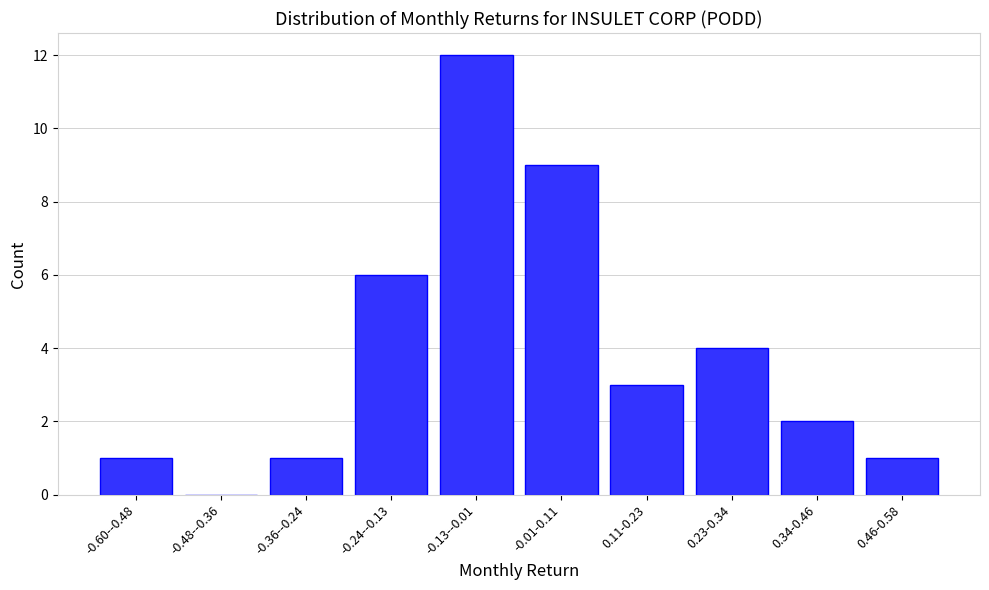

Reading left to right, what are all the values shown in this chart?

-0.60--0.48=1	-0.48--0.36=0	-0.36--0.24=1	-0.24--0.13=6	-0.13--0.01=12	-0.01-0.11=9	0.11-0.23=3	0.23-0.34=4	0.34-0.46=2	0.46-0.58=1